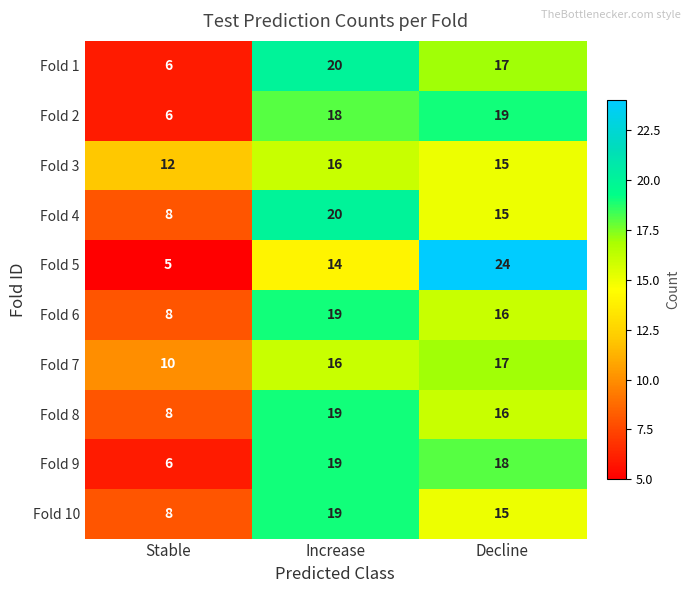

The Fold 10 series shows 30 at Increase. True or false?

False